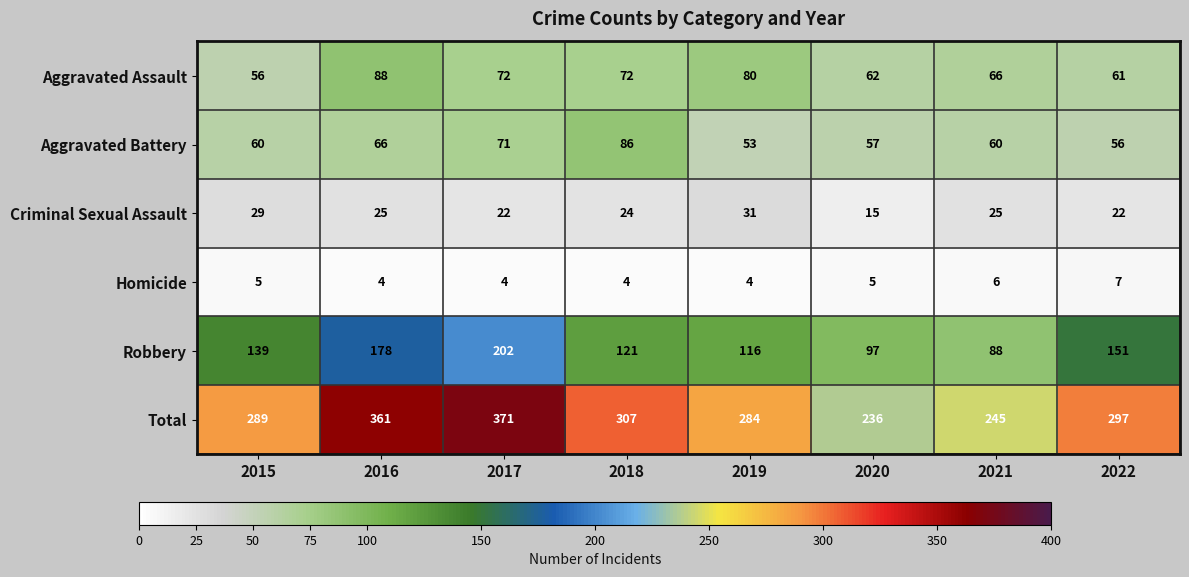

At how many categories does at least one series exceed 280?

6